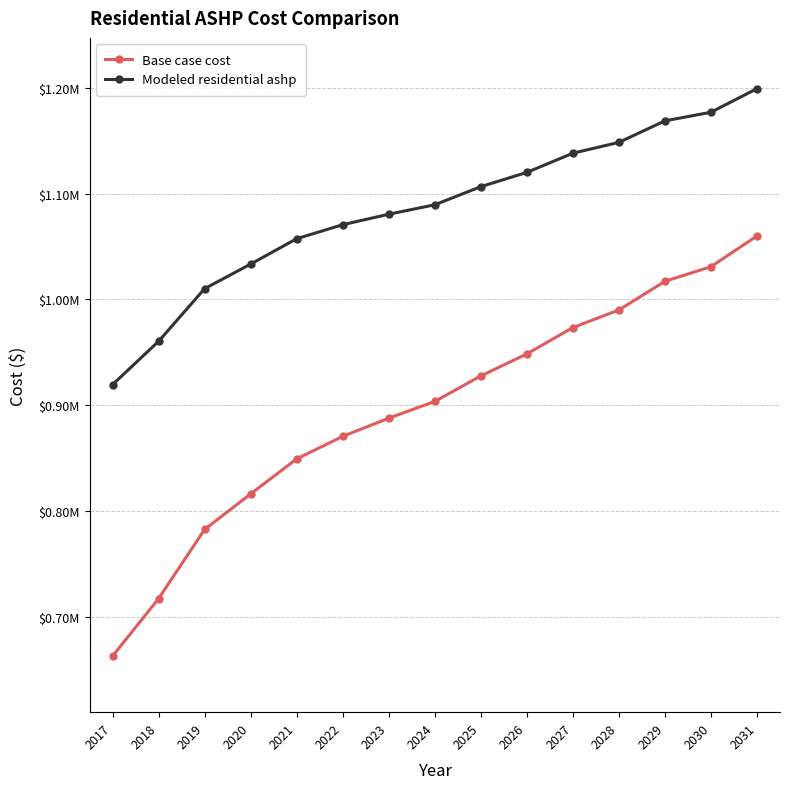

What is the average value of the Modeled residential ashp series?

1085351.2